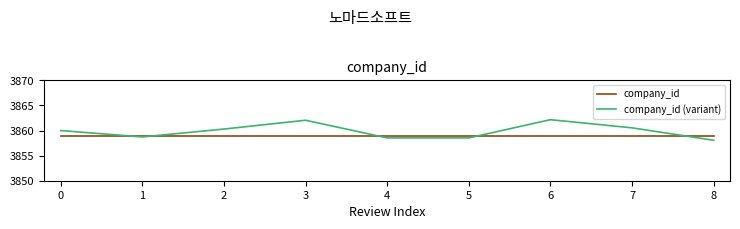

What is the total value across all series at 7?

7719.5